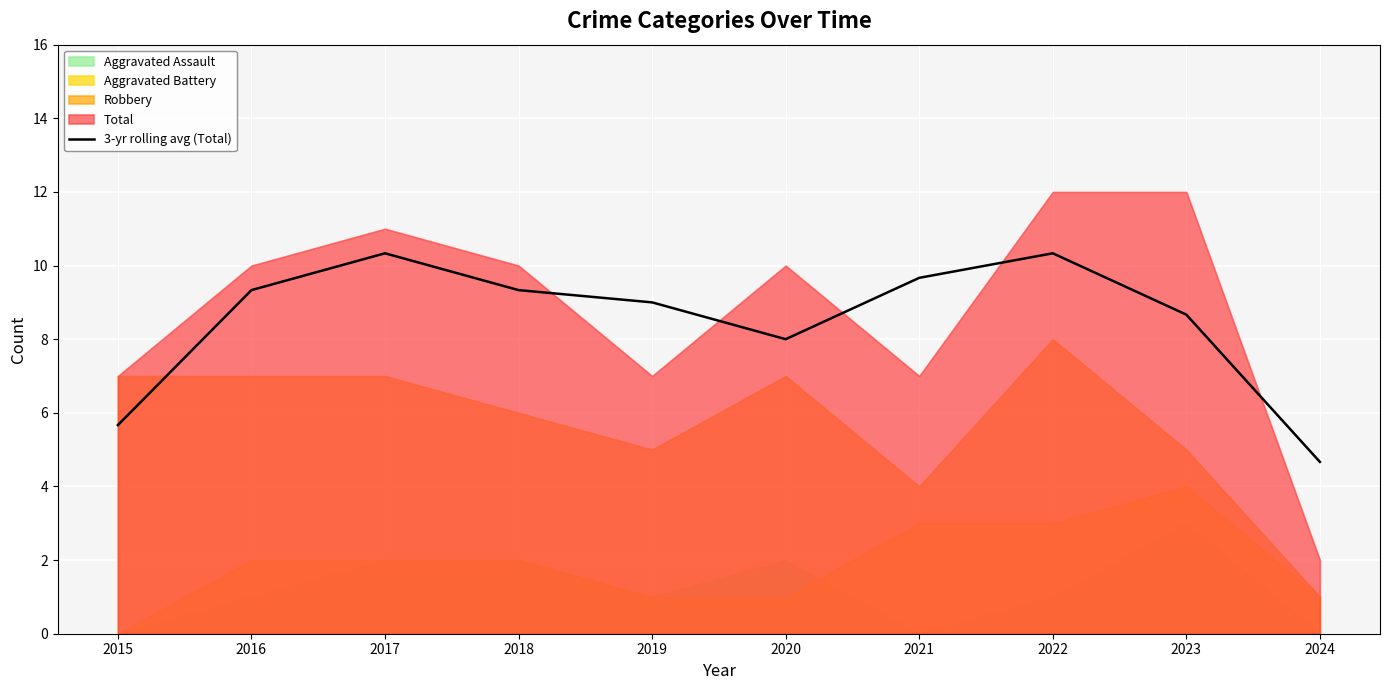

Reading left to right, extract all data points from this chart.

5.7	9.3	10.3	9.3	9.0	8.0	9.7	10.3	8.7	4.7